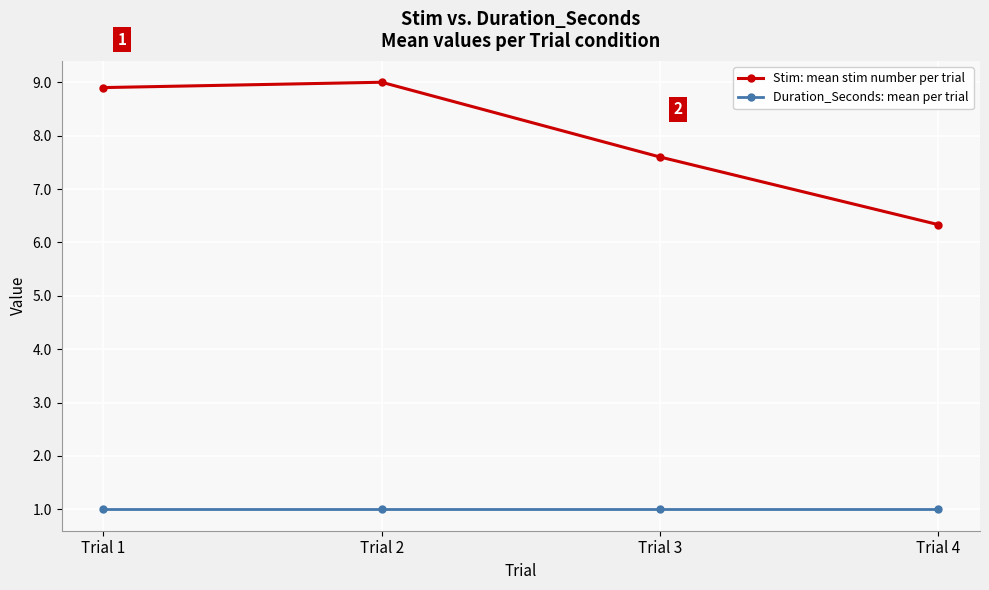

Reading left to right, list all the values displayed in this chart.

Stim: mean stim number per trial: Trial 1=8.9	Trial 2=9.0	Trial 3=7.6	Trial 4=6.3
Duration_Seconds: mean per trial: Trial 1=1.0	Trial 2=1.0	Trial 3=1.0	Trial 4=1.0